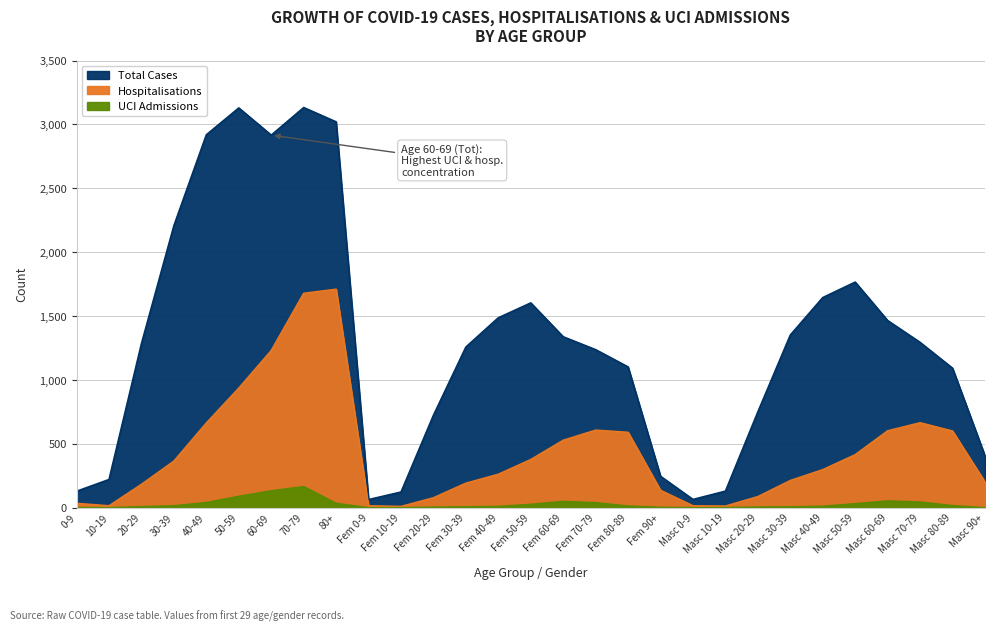

Where does the hospit series first go above 298?

30-39